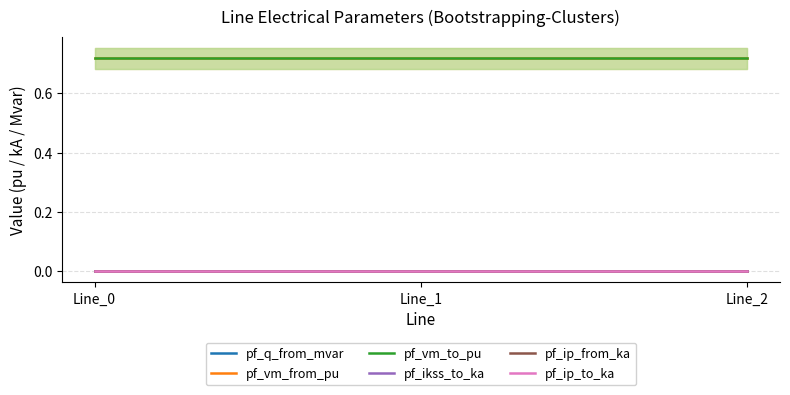

Which has a higher value, Line_2 or Line_0?

Line_0